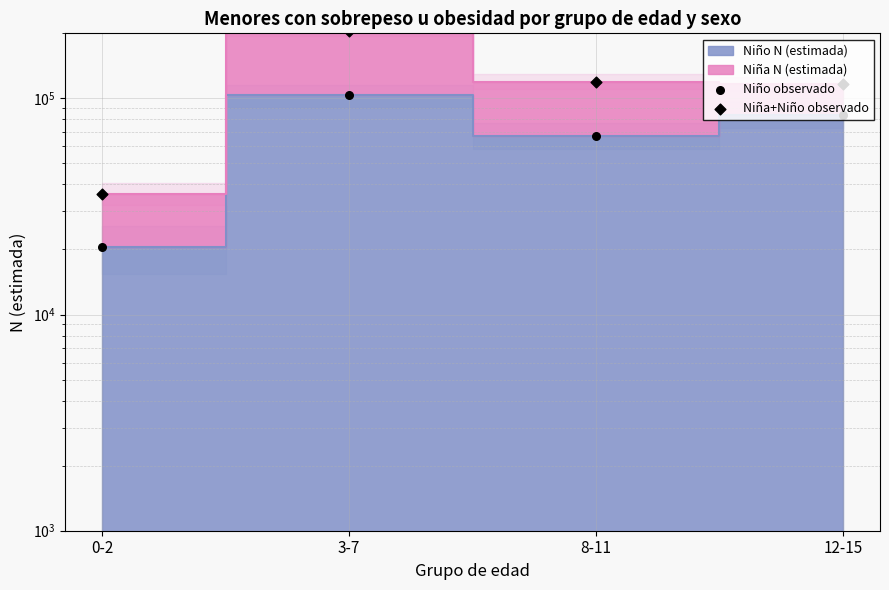

At how many categories does at least one series exceed 75391?

3